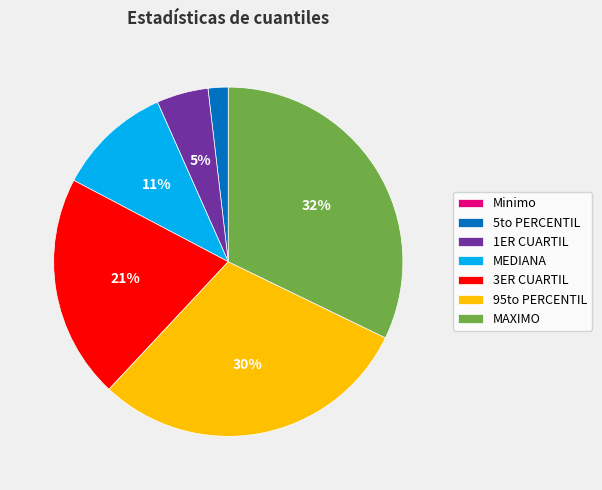

To the nearest percent, what is the difference between the largest and smallest slice percentages?

32%